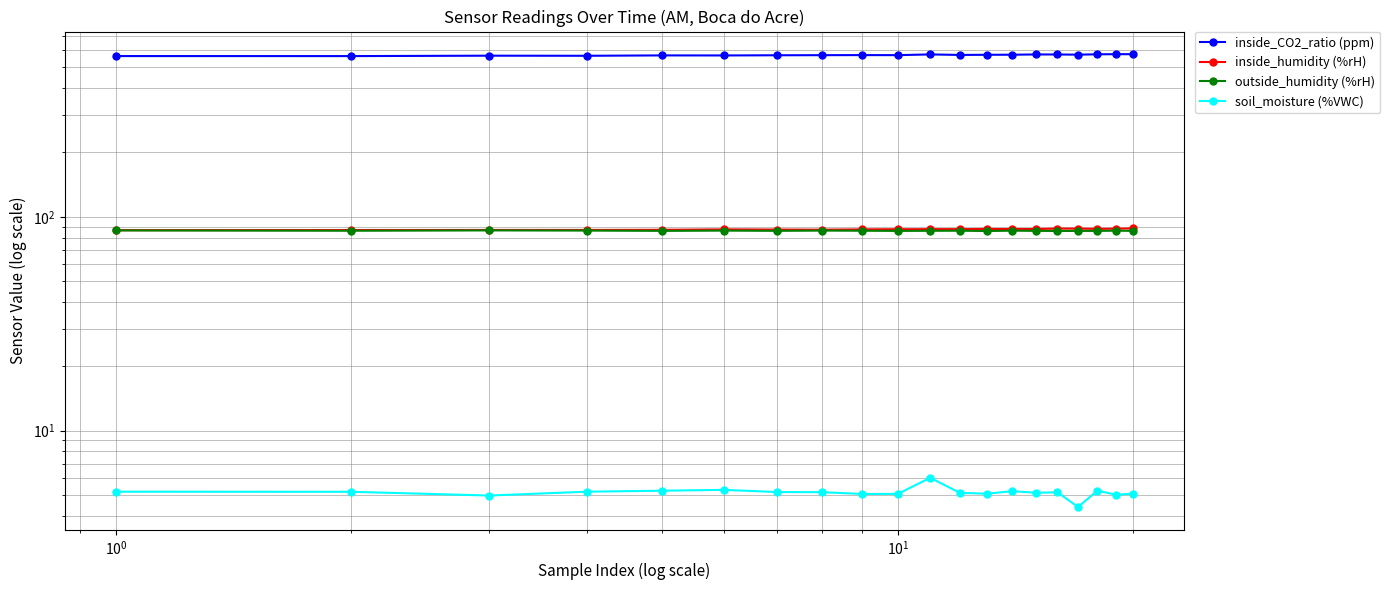

True or false: inside_CO2_ratio (ppm) and outside_humidity (%rH) intersect in this chart.

False